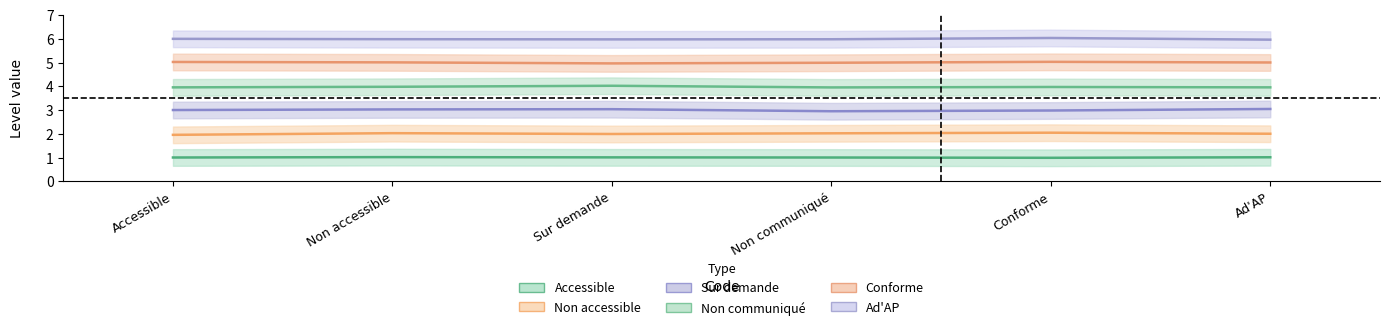

Does the chart display data point markers on the line(s)?

No